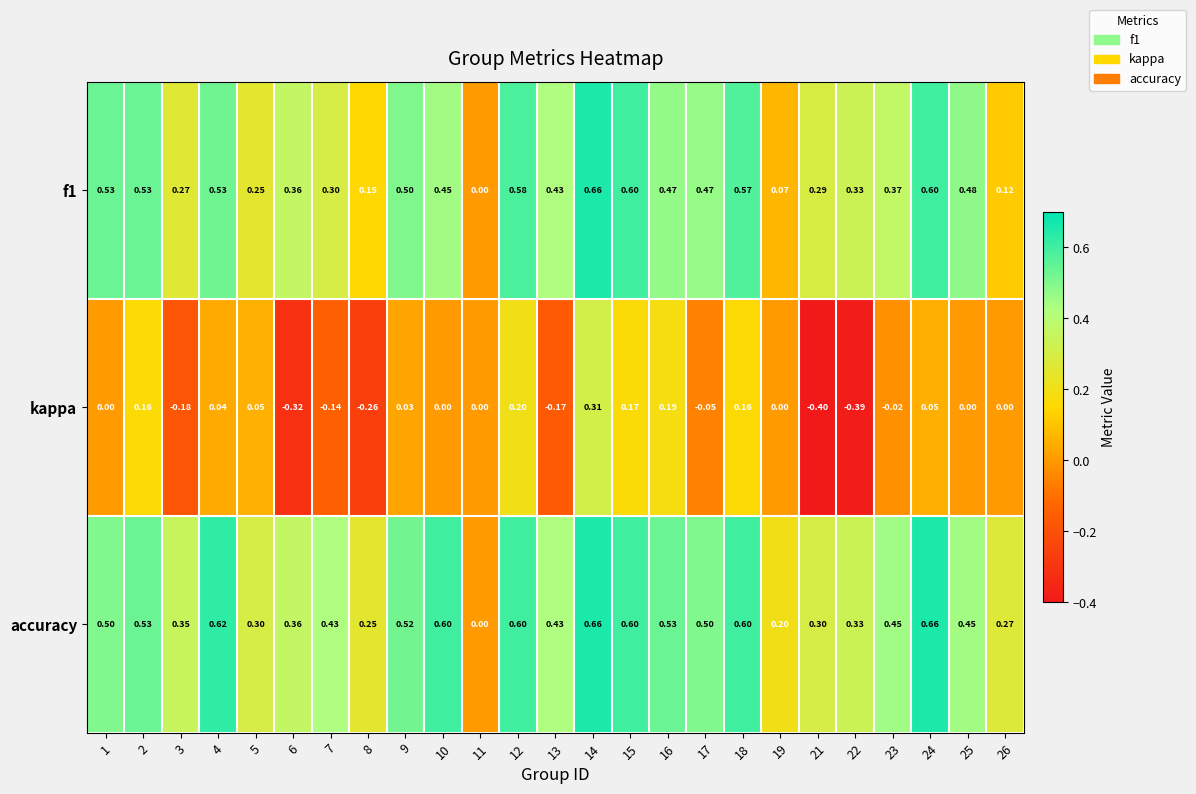

Is the value of kappa at 19 greater than the value of f1 at 2?

No